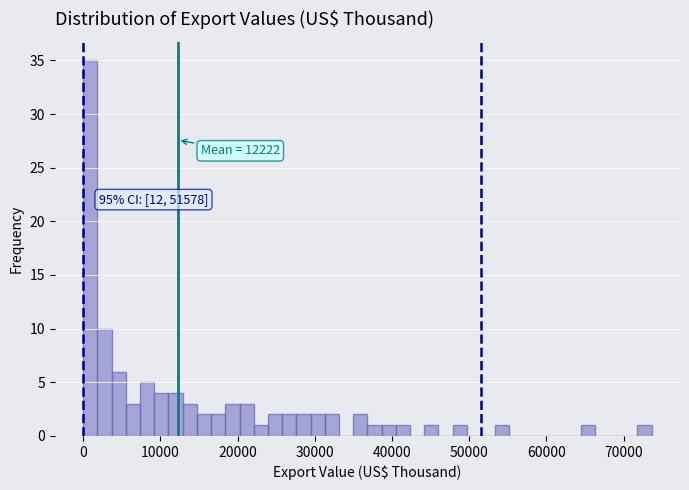

Around what value on the x-axis is the tallest bar? Give the approximate position of its centre, as read against the axis.

1000